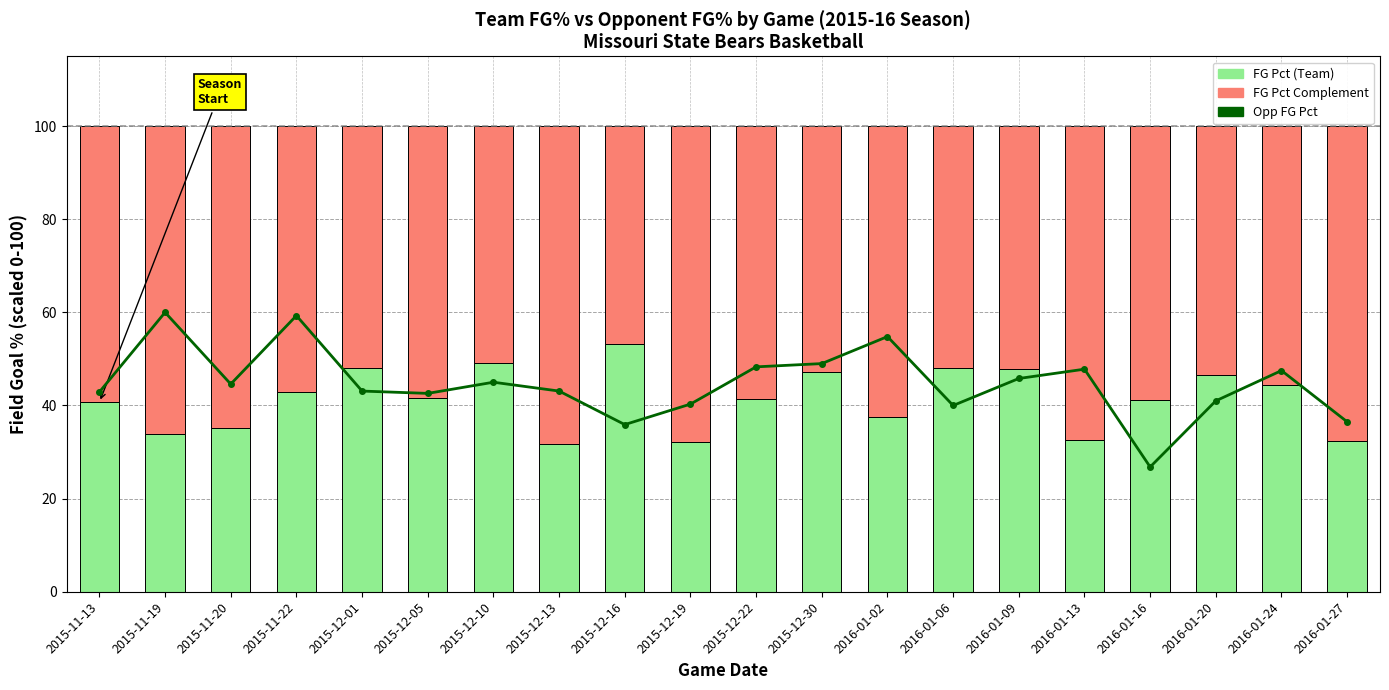

What are all the series names shown in the legend?

Opp FG Pct, FG Pct (Team), FG Pct Complement